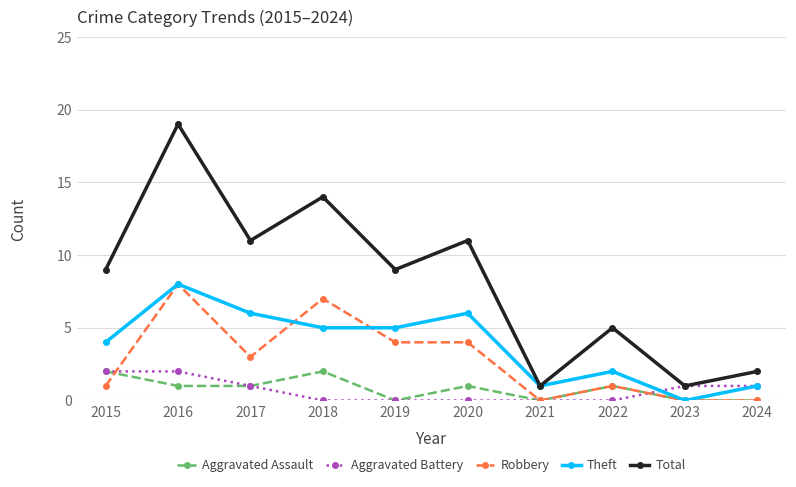

What is the spread (max minus min) of values at 2019?

9